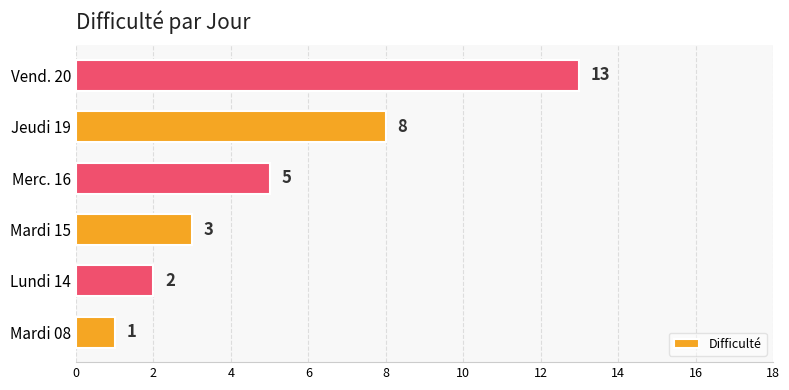

Between Vend. 20 and Lundi 14, which is larger?

Vend. 20